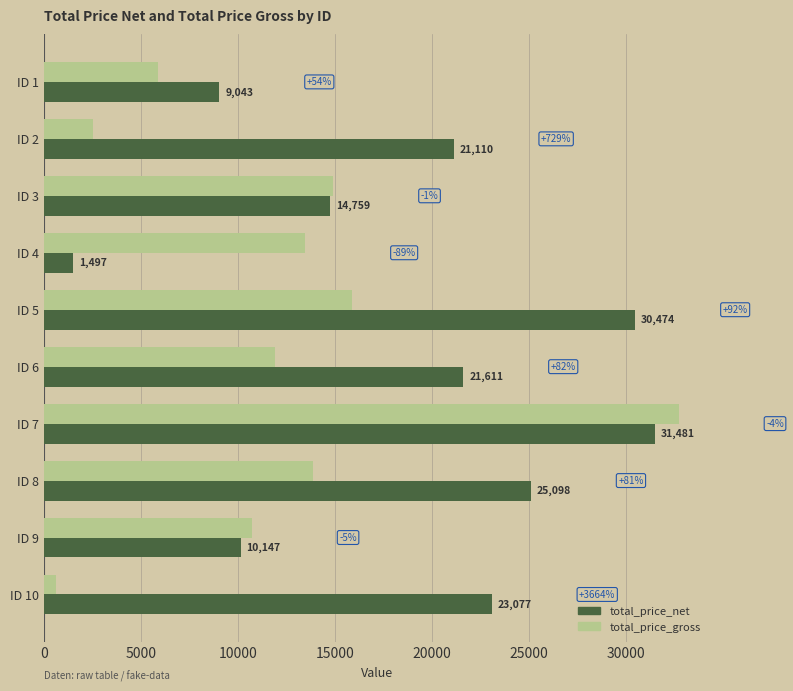

Which series changed the most between ID 4 and ID 8?

total_price_net